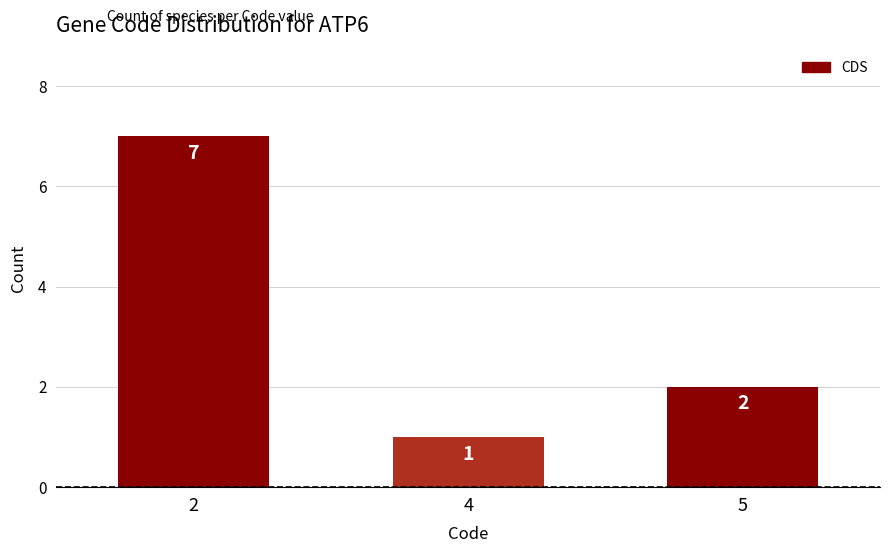

Reading right to left, extract all data points from this chart.

5=2	4=1	2=7